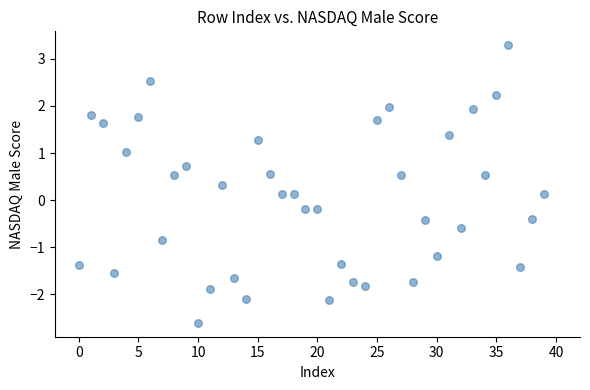

What is the range of Y values (max minus min)?

5.9